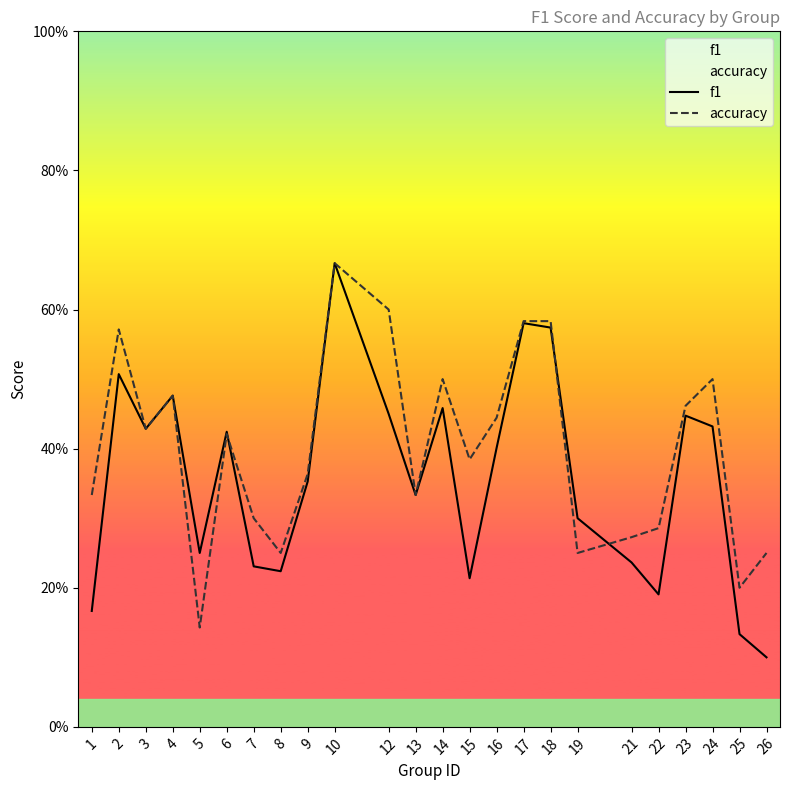

Which series changed the most between 5 and 23?

accuracy